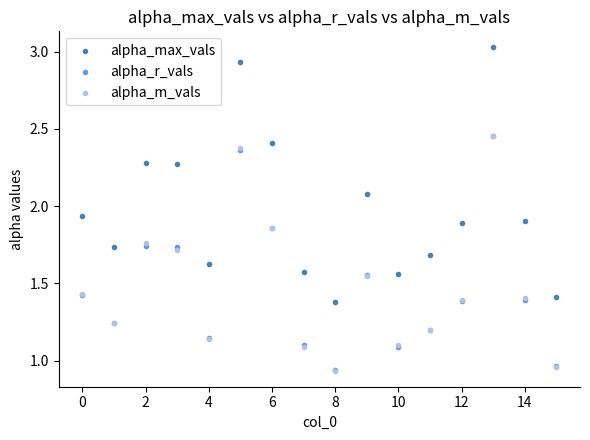

Which series has the largest Y range (max minus min)?

alpha_max_vals